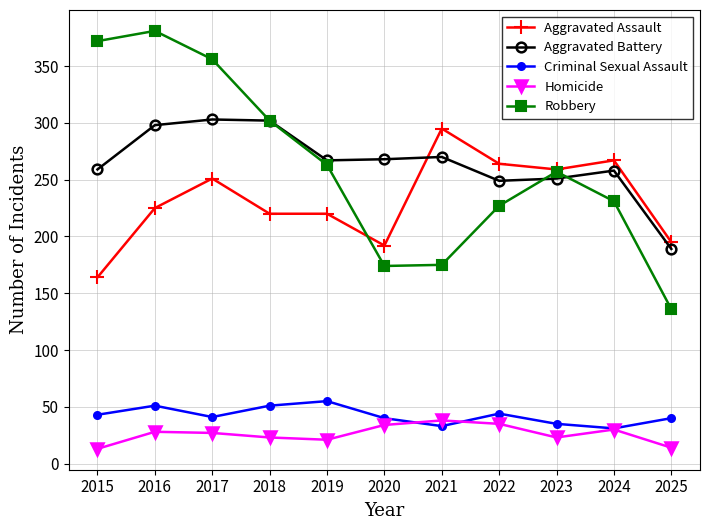

What is the minimum value shown in the chart?

13